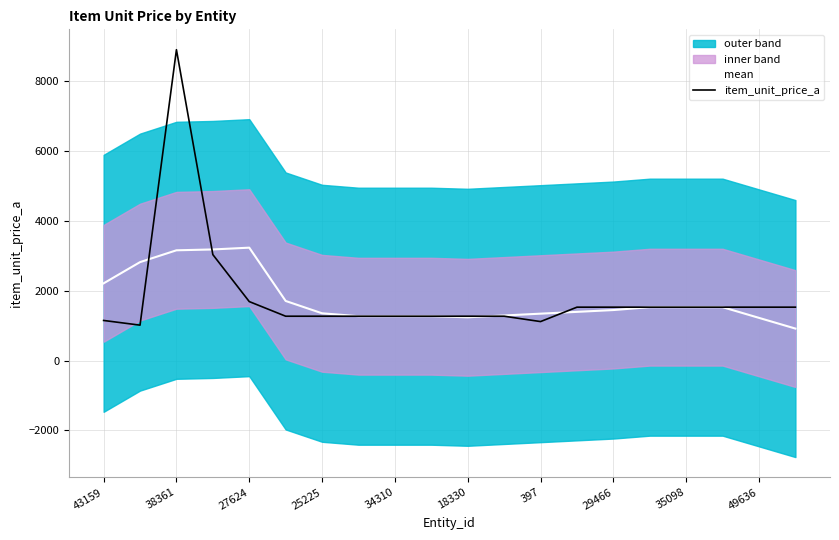

List the series in order of their peak value, lowest first.

mean, item_unit_price_a